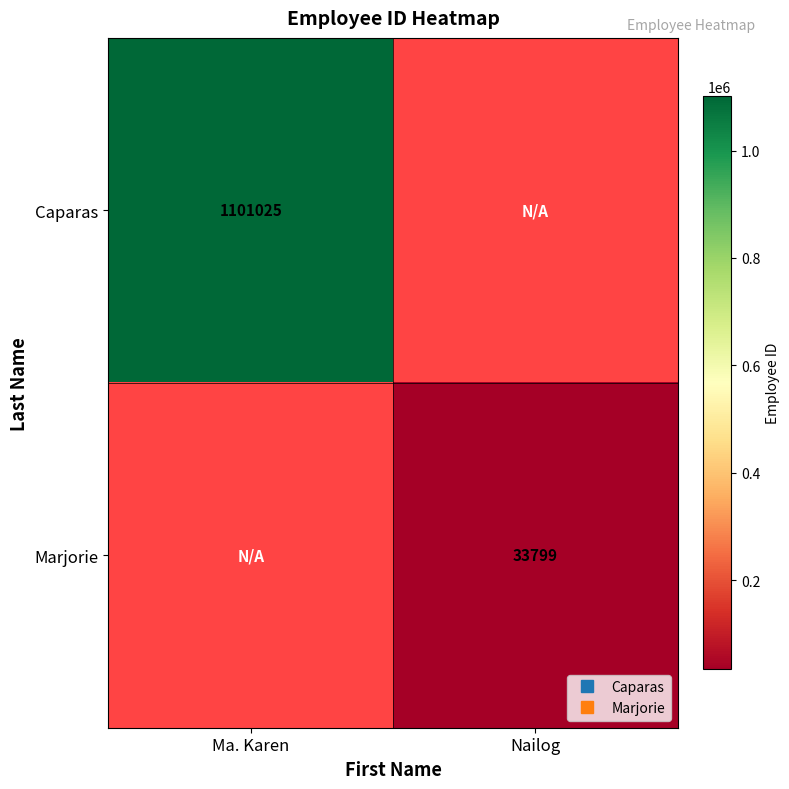

Which series has the largest total across all categories?

Caparas